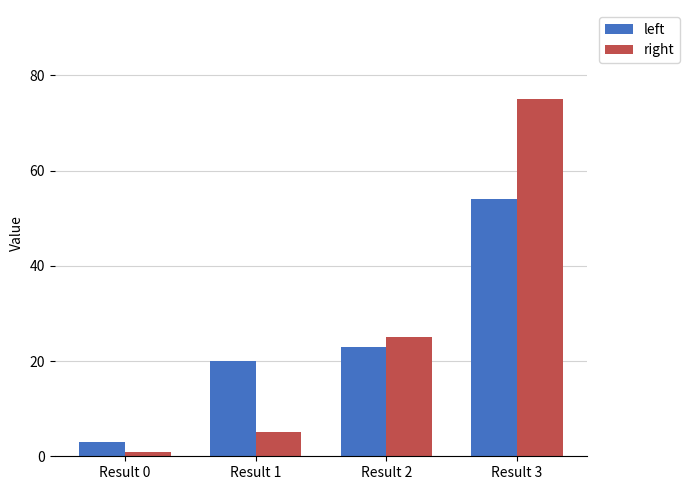

At which label does right reach its minimum?

Result 0